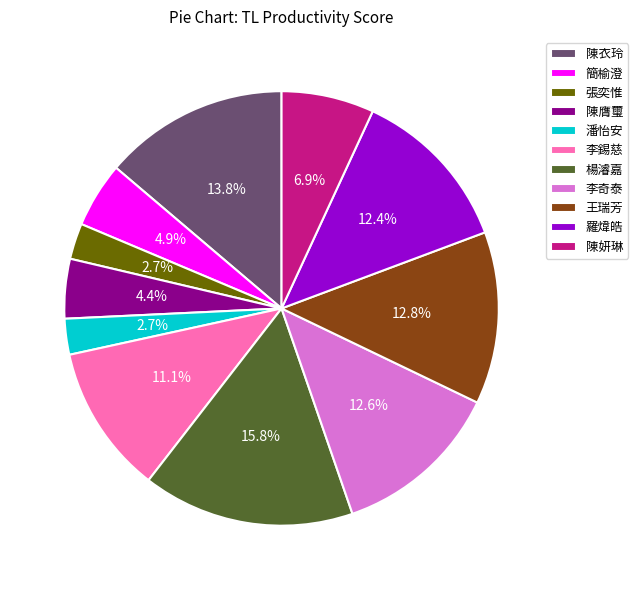

How many segments does this pie chart have?

11